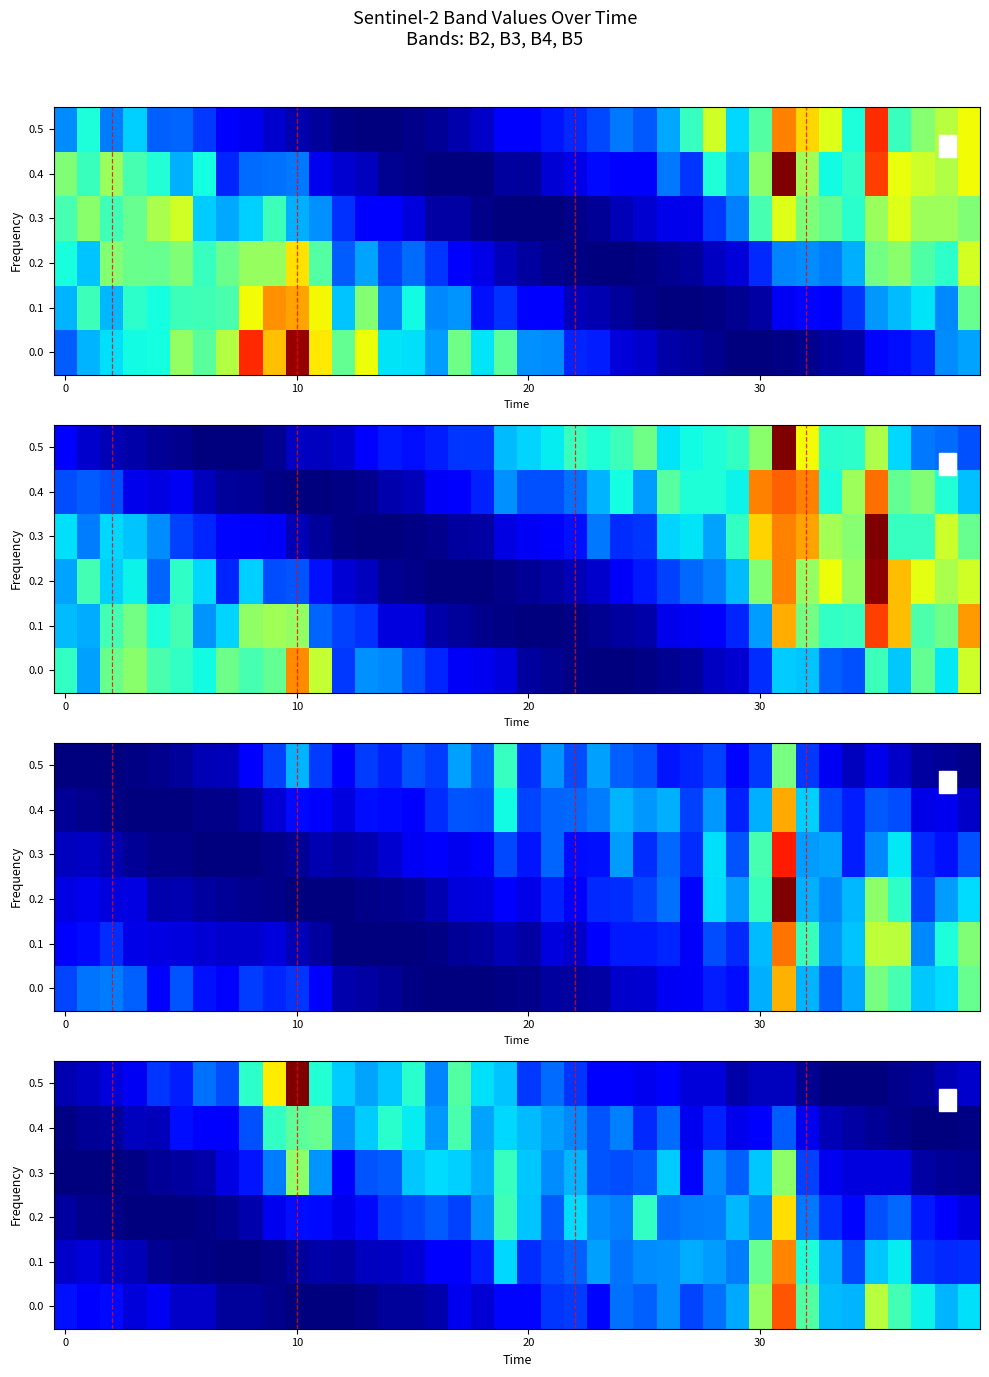

Which category has the lowest value across all series?

10